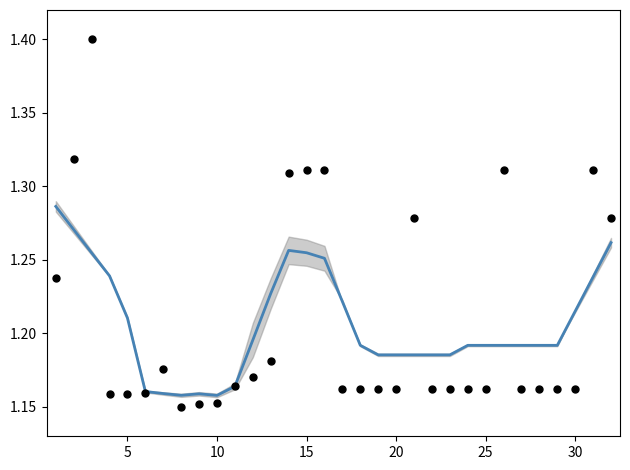

At how many categories does at least one series exceed 1?

32